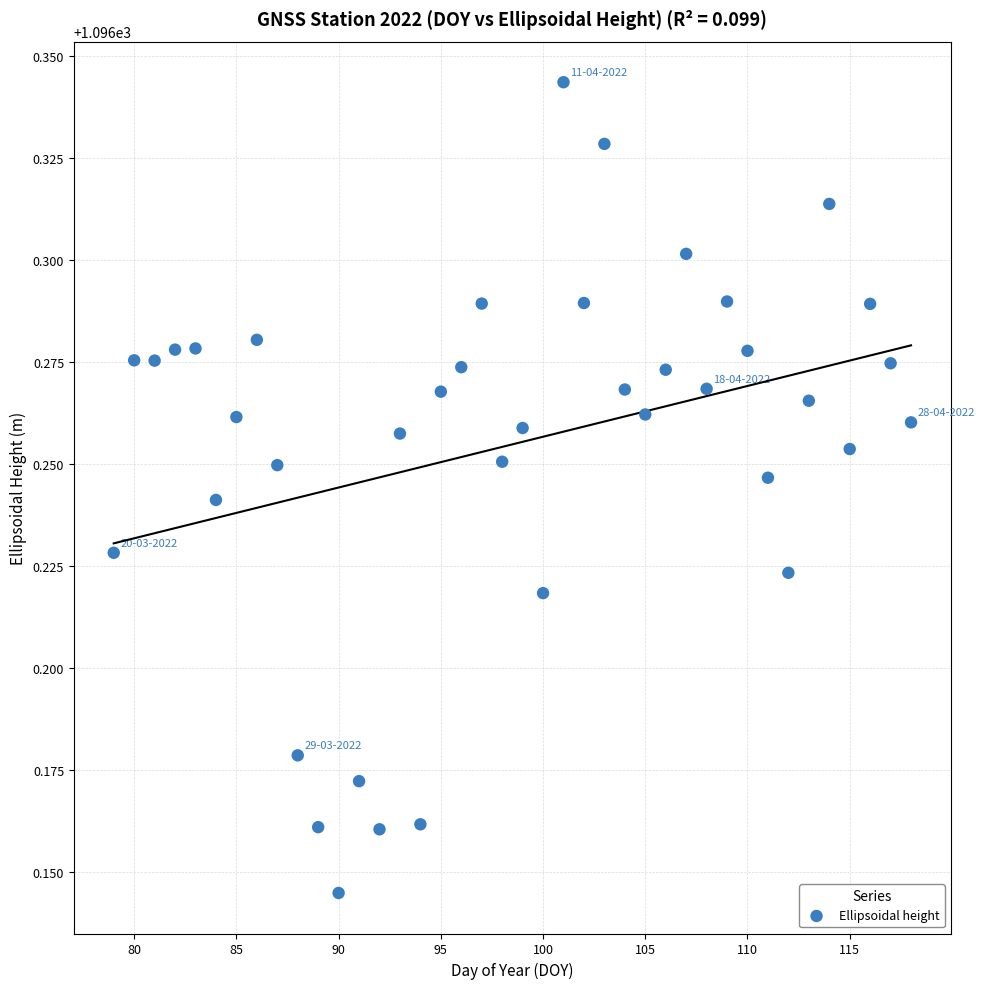

What is the range of X values (max minus min)?

39.0